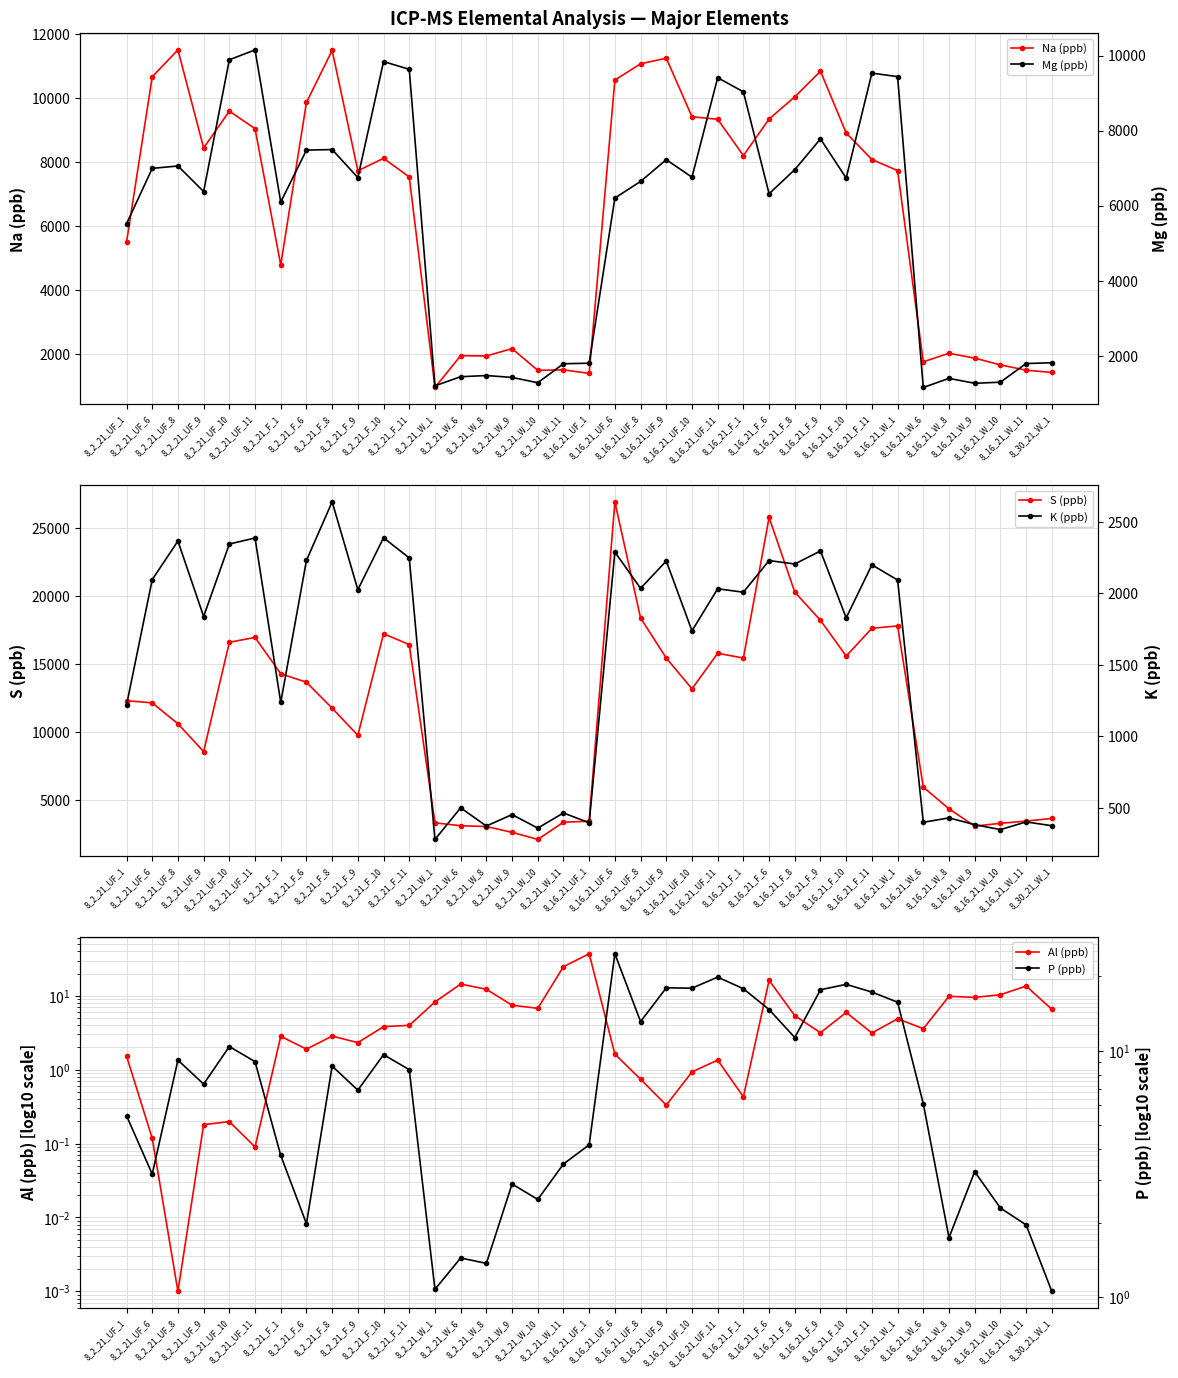

At which label does P (ppb) first exceed 7?

8_2_21_UF_8